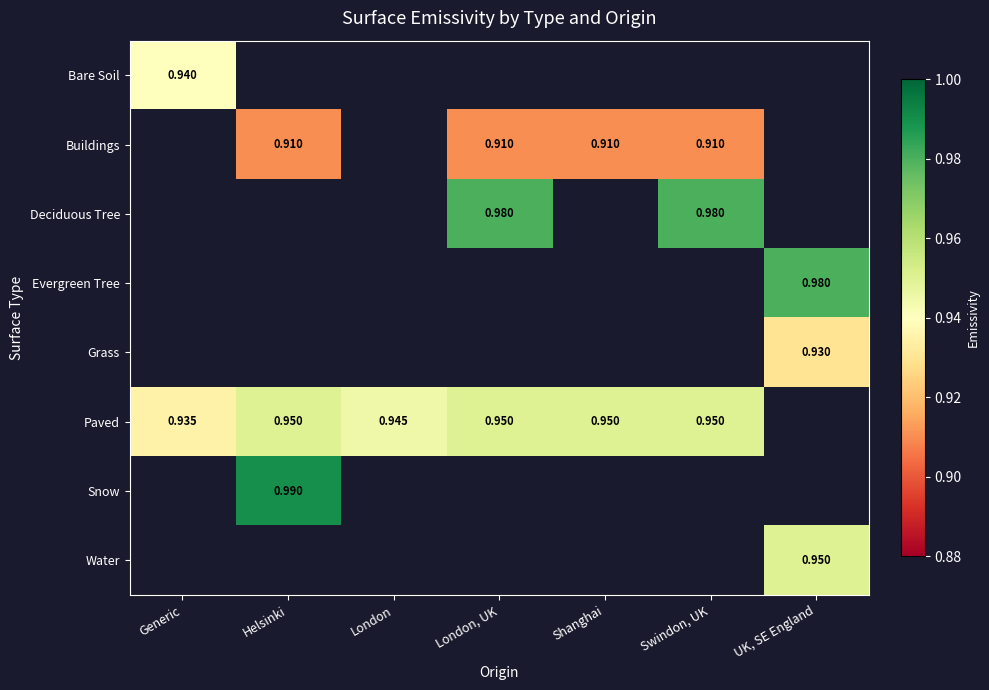

List the series in order of their overall mean, lowest first.

Bare Soil, Buildings, Deciduous Tree, Evergreen Tree, Grass, Paved, Snow, Water